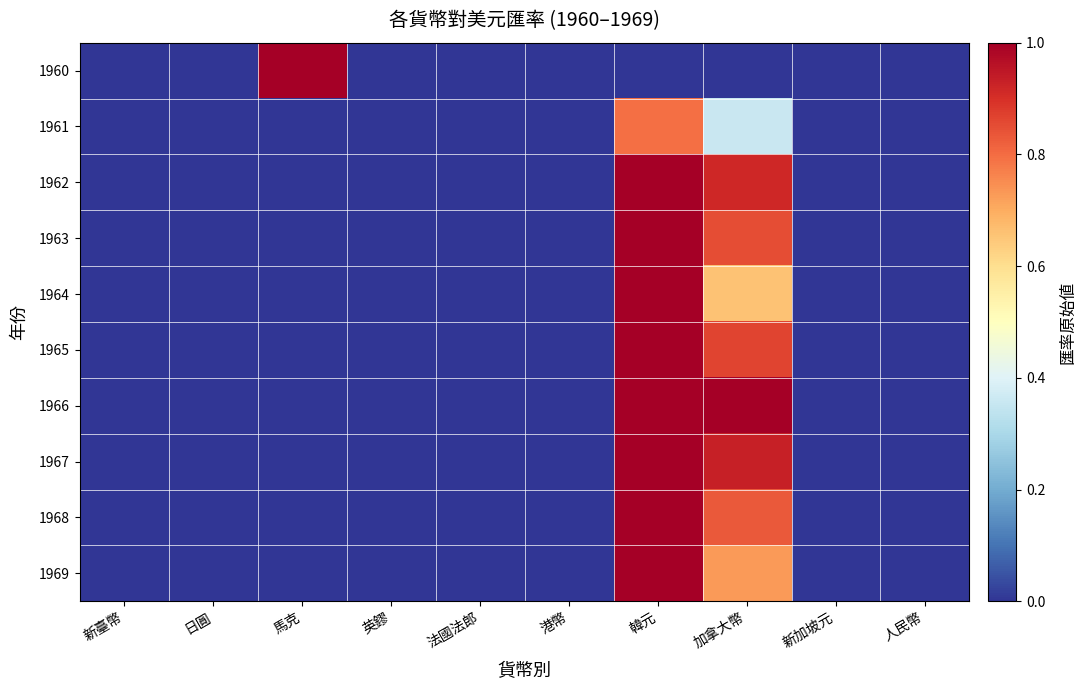

Reading left to right, extract all data points from this chart.

1960: 新臺幣=0.0	日圓=0.0	馬克=1.0	英鏐=0.0	法國法郎=0.0	港幣=0.0	韓元=0.0	加拿大幣=0.0	新加坡元=0.0	人民幣=0.0
1961: 新臺幣=0.0	日圓=0.0	馬克=0.0	英鏐=0.0	法國法郎=0.0	港幣=0.0	韓元=0.8	加拿大幣=0.4	新加坡元=0.0	人民幣=0.0
1962: 新臺幣=0.0	日圓=0.0	馬克=0.0	英鏐=0.0	法國法郎=0.0	港幣=0.0	韓元=1.0	加拿大幣=0.9	新加坡元=0.0	人民幣=0.0
1963: 新臺幣=0.0	日圓=0.0	馬克=0.0	英鏐=0.0	法國法郎=0.0	港幣=0.0	韓元=1.0	加拿大幣=0.9	新加坡元=0.0	人民幣=0.0
1964: 新臺幣=0.0	日圓=0.0	馬克=0.0	英鏐=0.0	法國法郎=0.0	港幣=0.0	韓元=1.0	加拿大幣=0.7	新加坡元=0.0	人民幣=0.0
1965: 新臺幣=0.0	日圓=0.0	馬克=0.0	英鏐=0.0	法國法郎=0.0	港幣=0.0	韓元=1.0	加拿大幣=0.9	新加坡元=0.0	人民幣=0.0
1966: 新臺幣=0.0	日圓=0.0	馬克=0.0	英鏐=0.0	法國法郎=0.0	港幣=0.0	韓元=1.0	加拿大幣=1.0	新加坡元=0.0	人民幣=0.0
1967: 新臺幣=0.0	日圓=0.0	馬克=0.0	英鏐=0.0	法國法郎=0.0	港幣=0.0	韓元=1.0	加拿大幣=0.9	新加坡元=0.0	人民幣=0.0
1968: 新臺幣=0.0	日圓=0.0	馬克=0.0	英鏐=0.0	法國法郎=0.0	港幣=0.0	韓元=1.0	加拿大幣=0.8	新加坡元=0.0	人民幣=0.0
1969: 新臺幣=0.0	日圓=0.0	馬克=0.0	英鏐=0.0	法國法郎=0.0	港幣=0.0	韓元=1.0	加拿大幣=0.7	新加坡元=0.0	人民幣=0.0